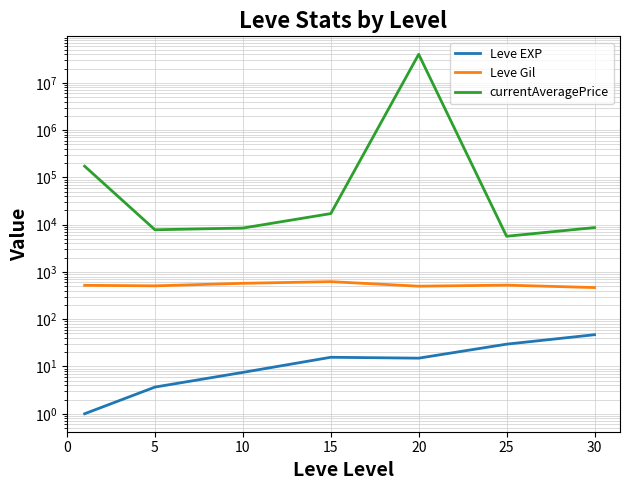

Rank the series at 0 from highest to lowest value.

currentAveragePrice, Leve Gil, Leve EXP